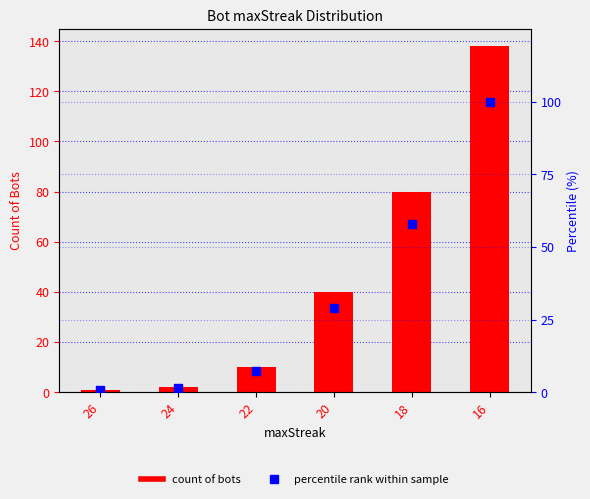

At which category is the sum across all series the highest?

16